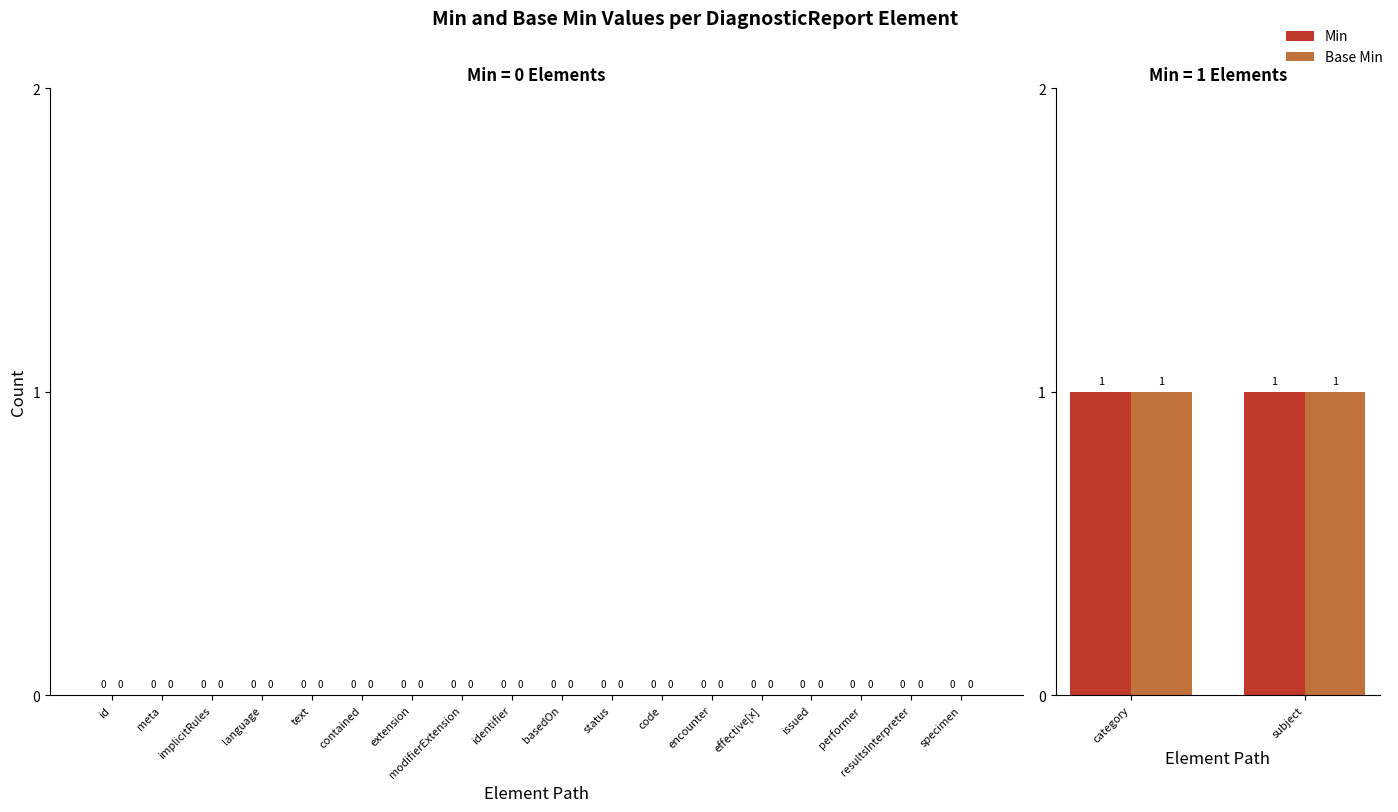

Is it true that Min equals 1 at DiagnosticReport.subject?

True